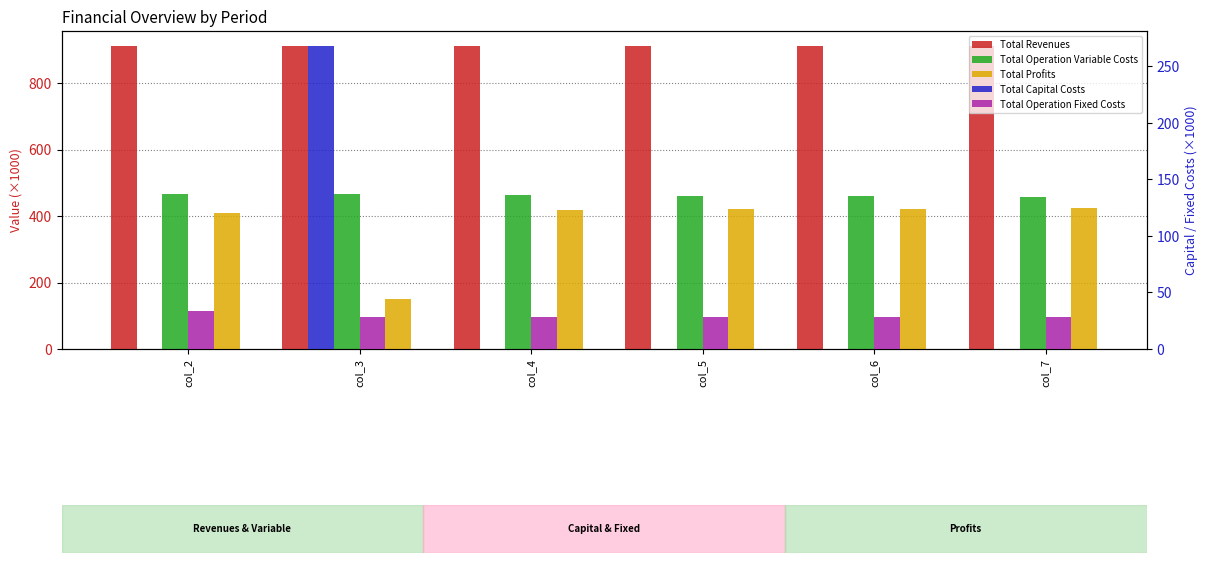

How many data points in Total Operation Variable Costs are less than 463?

3